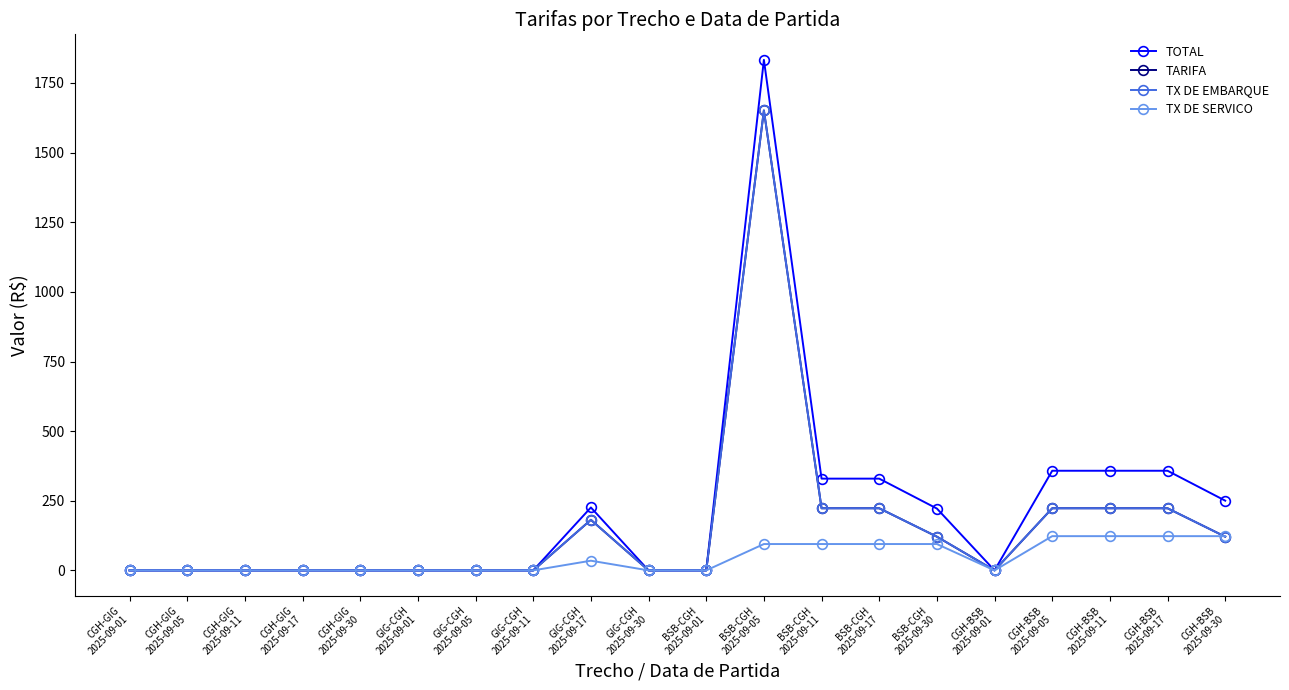

What is the difference between the maximum and minimum values in the TOTAL series?

1833.0